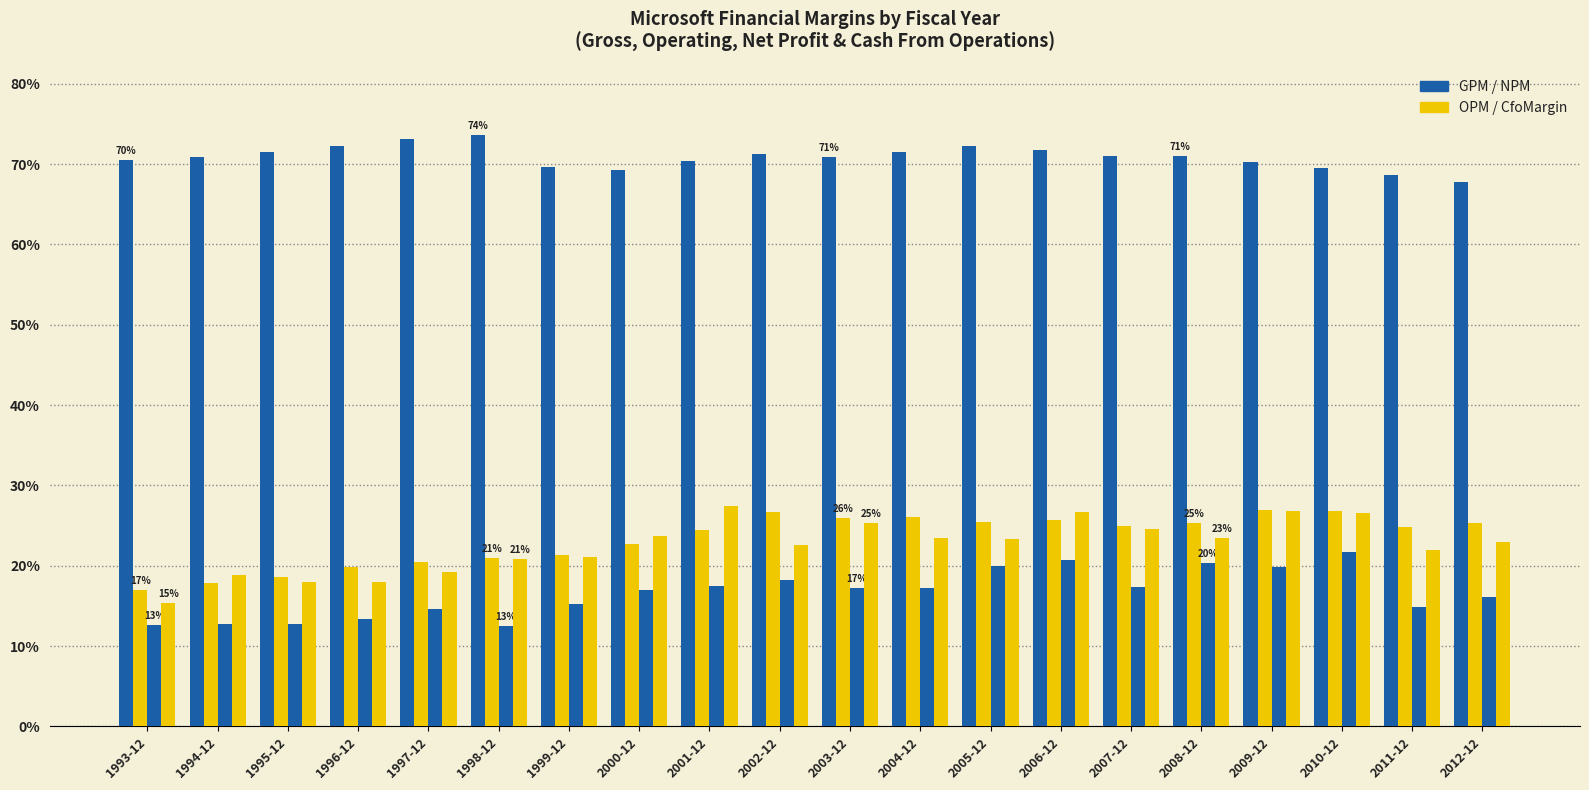

What position from the left is 2003-12?

11